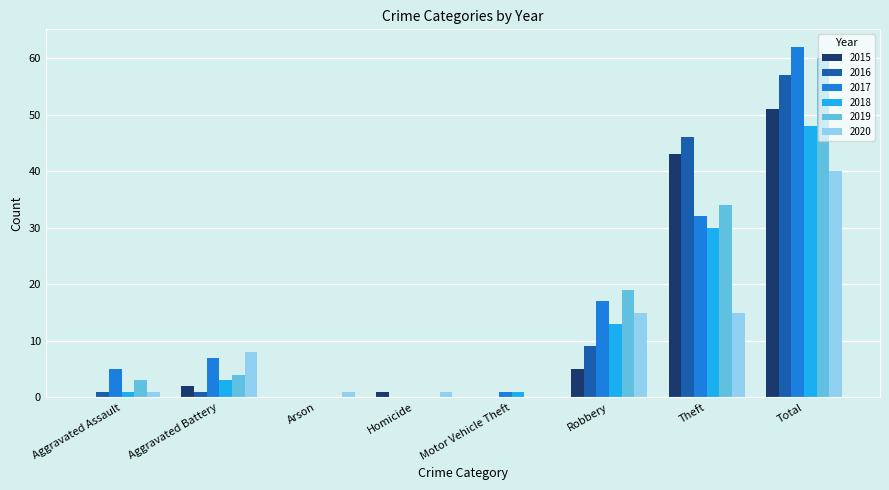

Which series has the widest spread of values?

2017